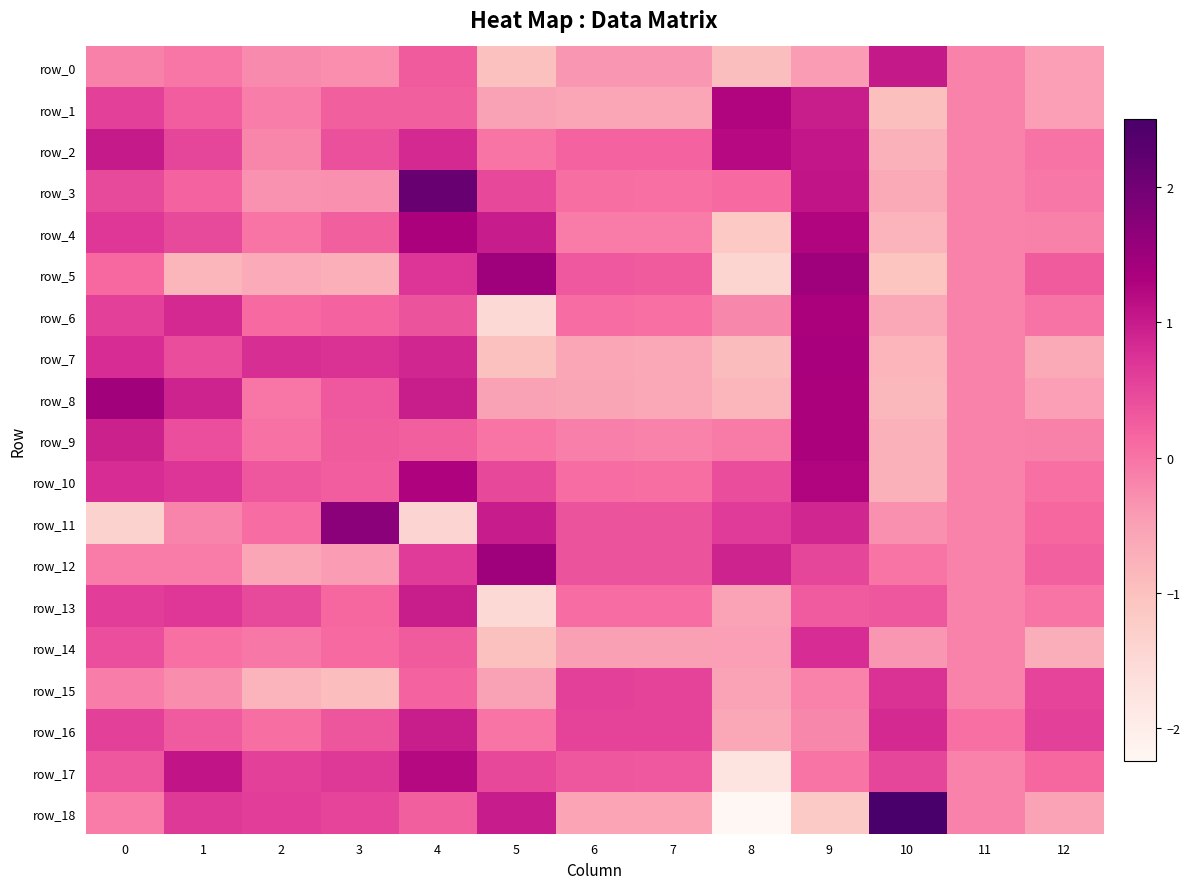

List the labels in order of row_3 value, smallest first.

10, 2, 3, 11, 12, 7, 6, 8, 1, 0, 5, 9, 4